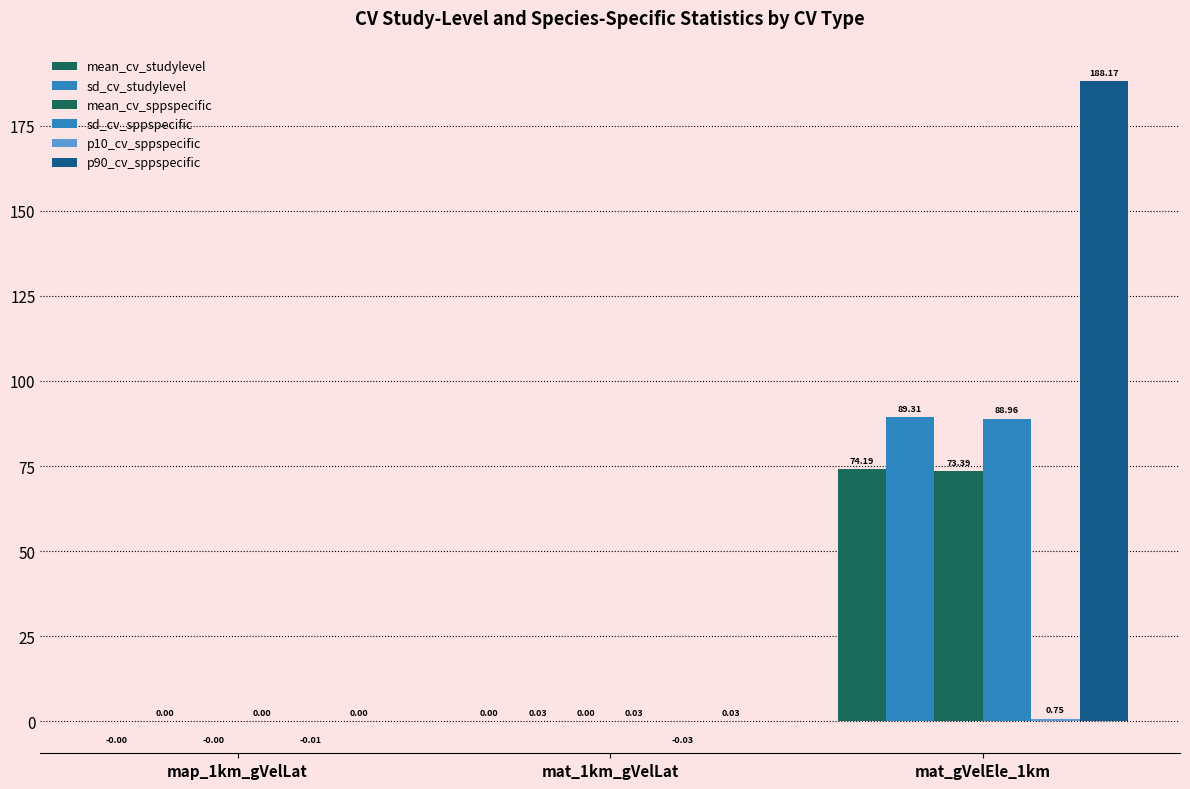

At which category is the sum across all series the highest?

mat_gVelEle_1km